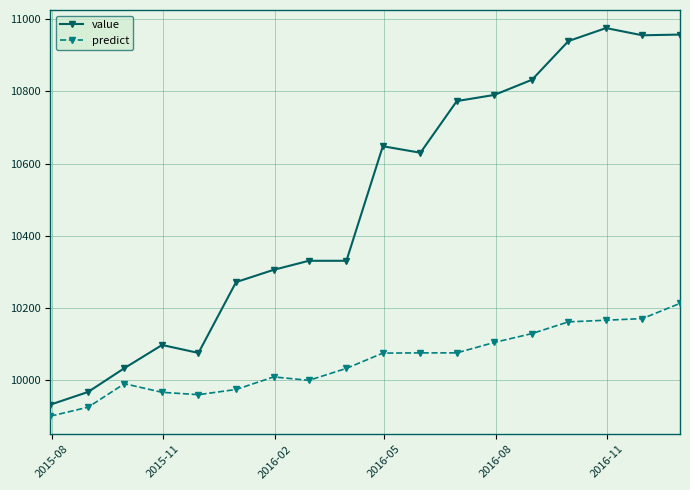

What is the maximum value for value?

10975.0